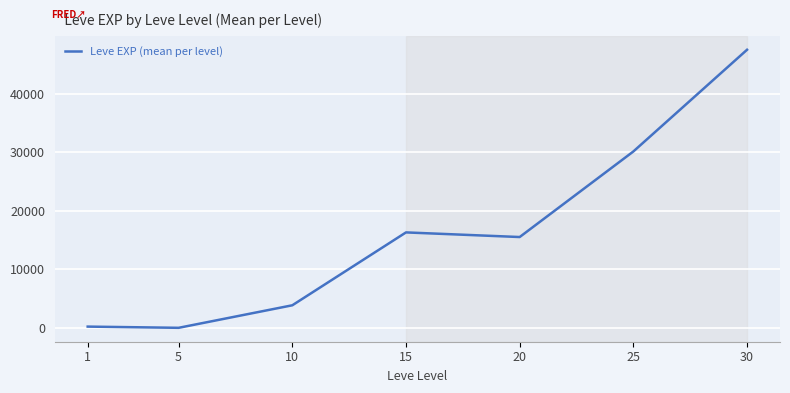

What is the sum of the values at 30 and 1?

47678.2